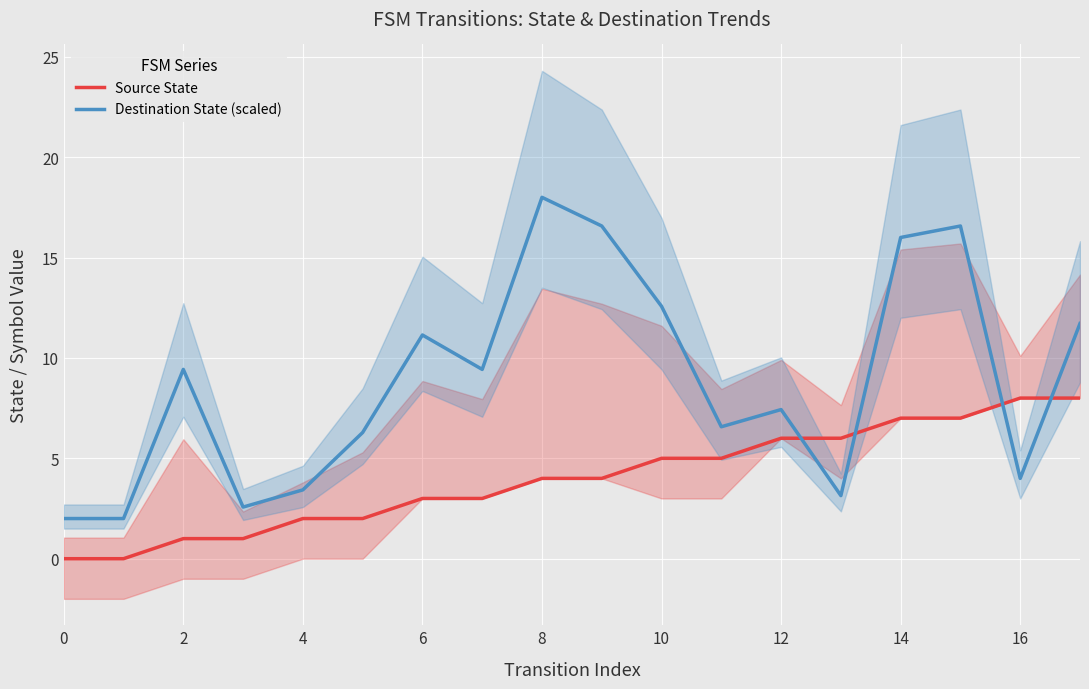

What is the difference between the Source State values at 10 and 2?

4.0